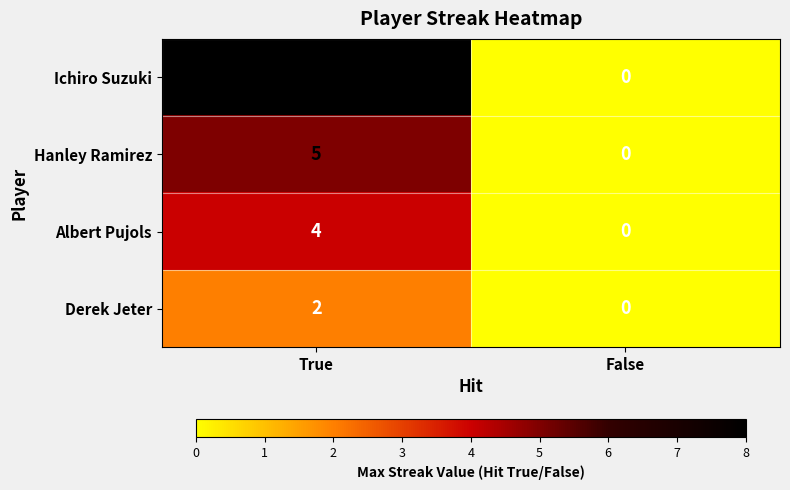

Read the Ichiro Suzuki value at True.

8